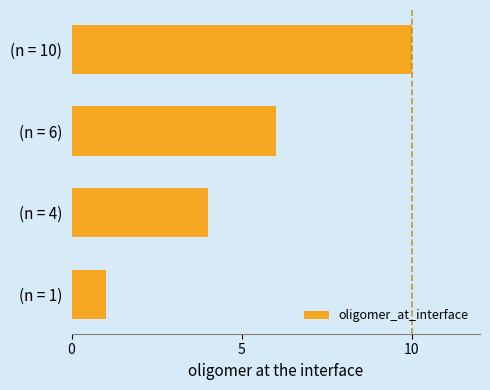

Count the number of data series in this chart.

1